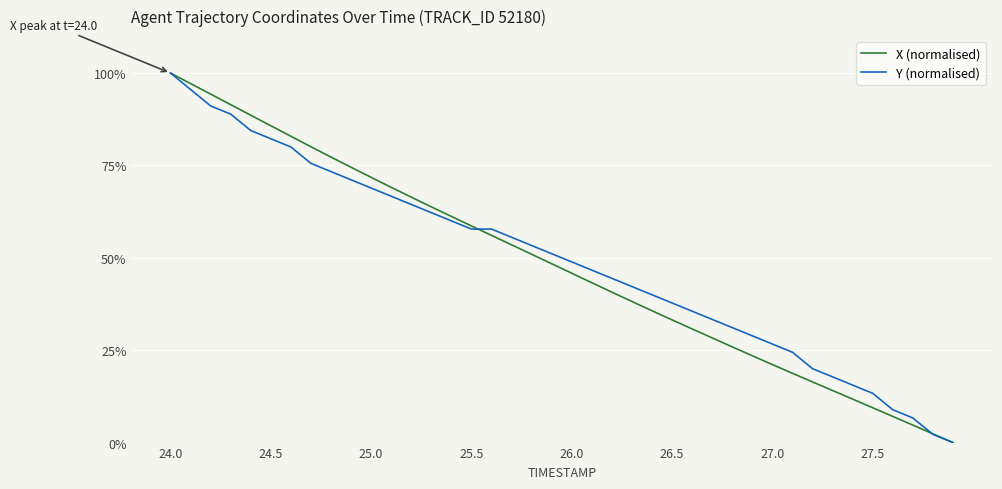

What is the highest value of the Y (normalised) series?

100.0